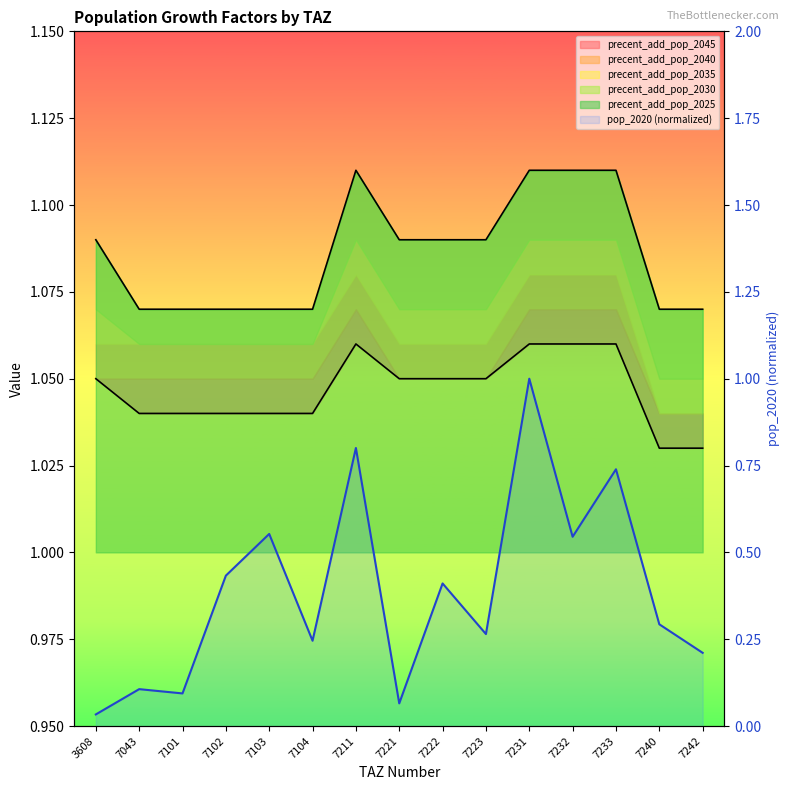

At which label is precent_add_pop_2025 closest to 1?

7043